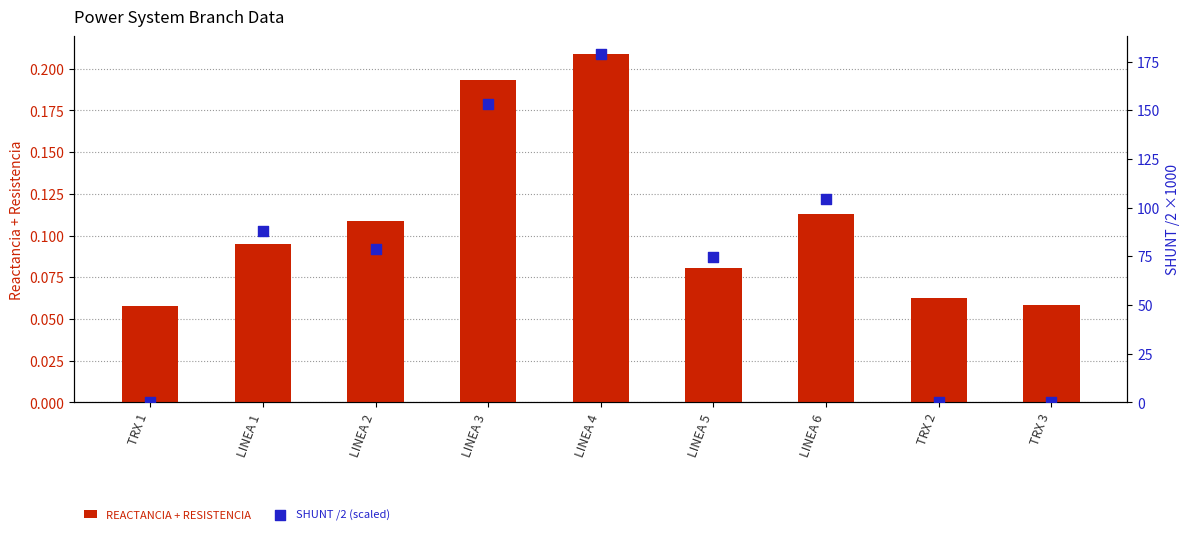

What is the total value across all series at LINEA 1?

88.1